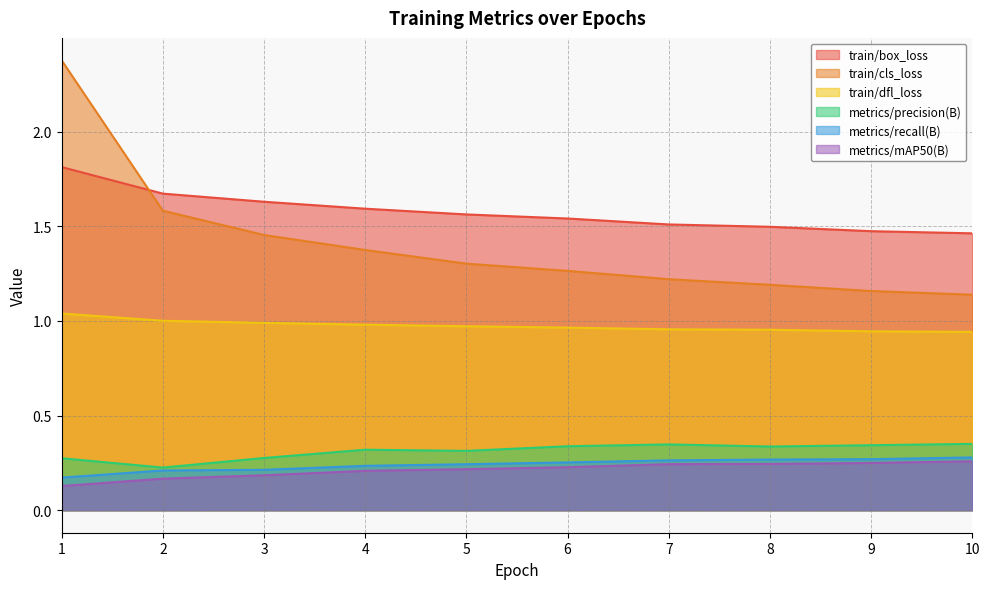

True or false: train/box_loss has more than 2 points higher than both neighbors.

False